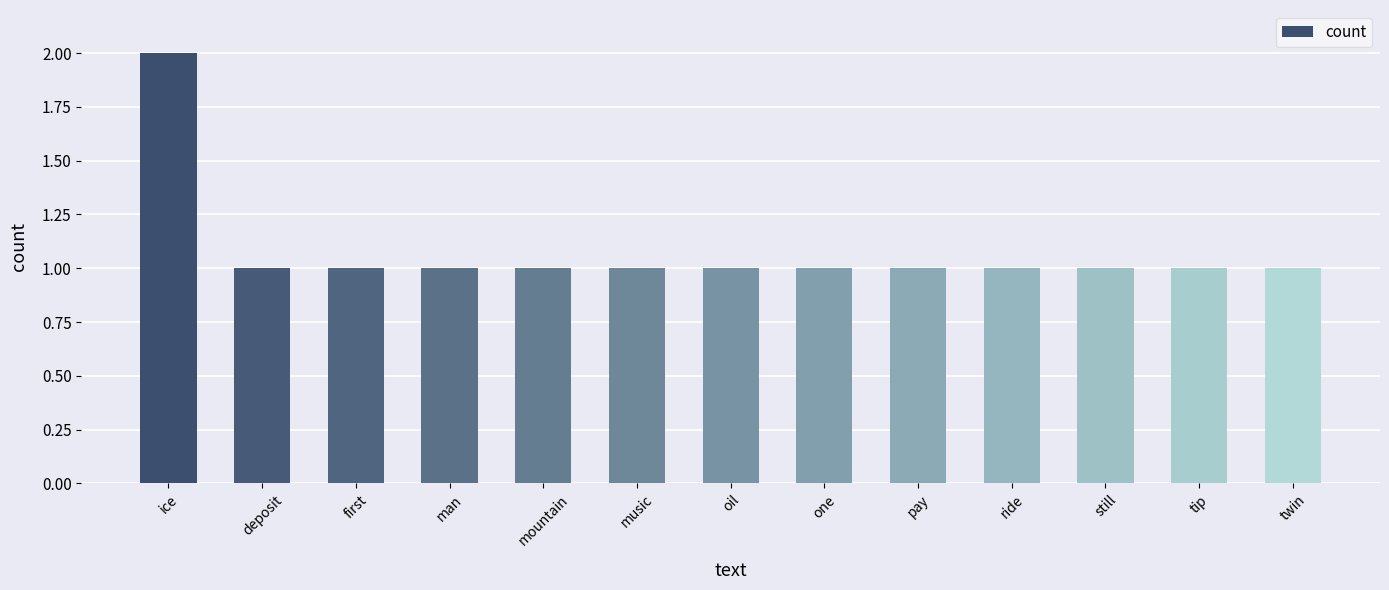

The value at still is 0. True or false?

False